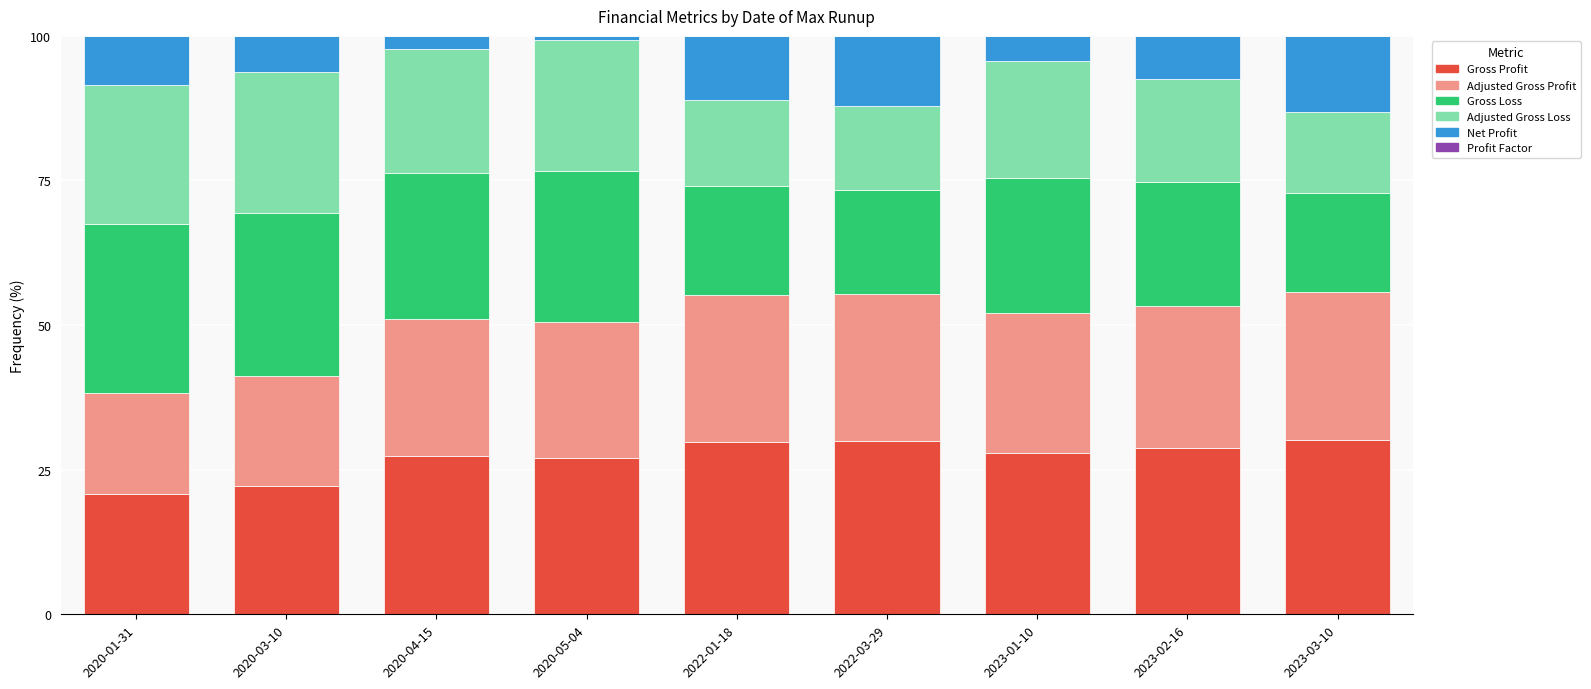

The value of Gross Profit at 2023-02-16 is 10.6. True or false?

False